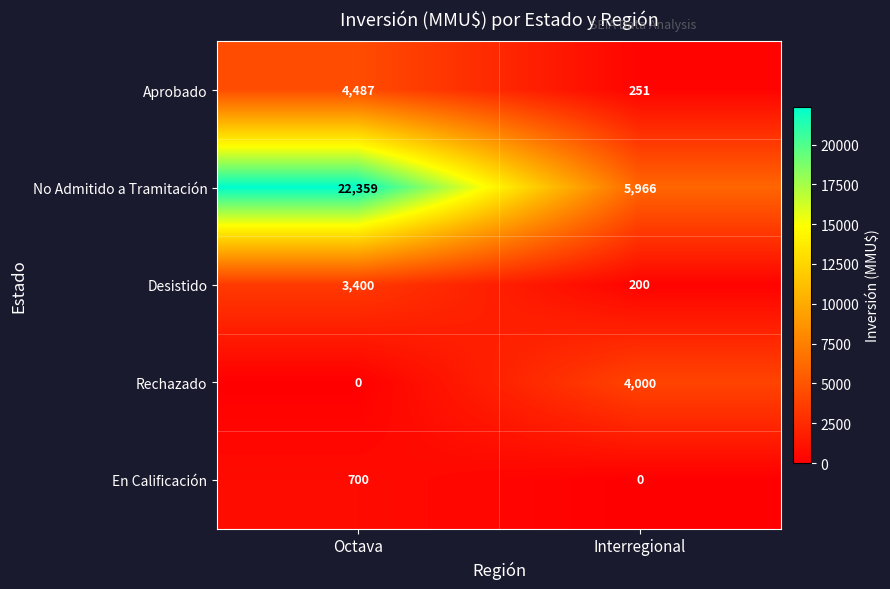

Rank the series by their maximum value, from highest to lowest.

No Admitido a Tramitación, Aprobado, Rechazado, Desistido, En Calificación